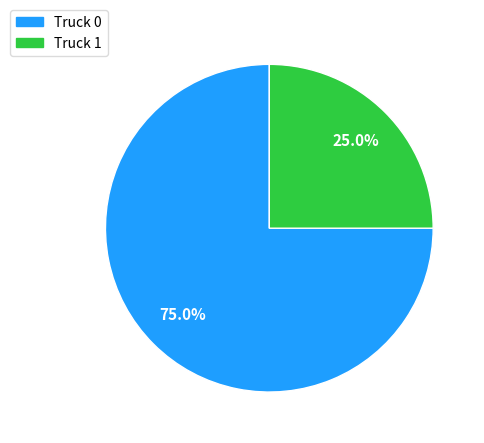

How many segments does this pie chart have?

2